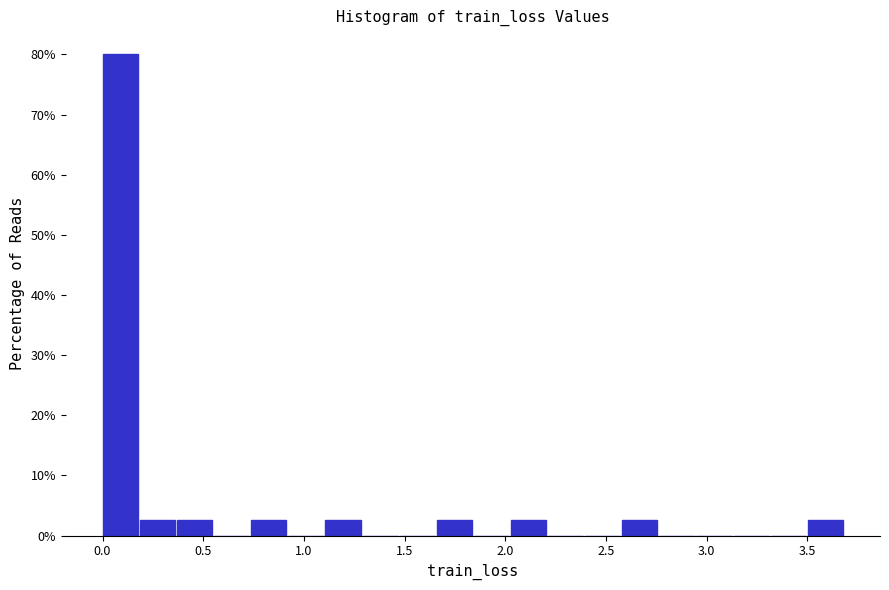

Read against the x-axis, roughly where is the centre of the tallest bar?

0.10